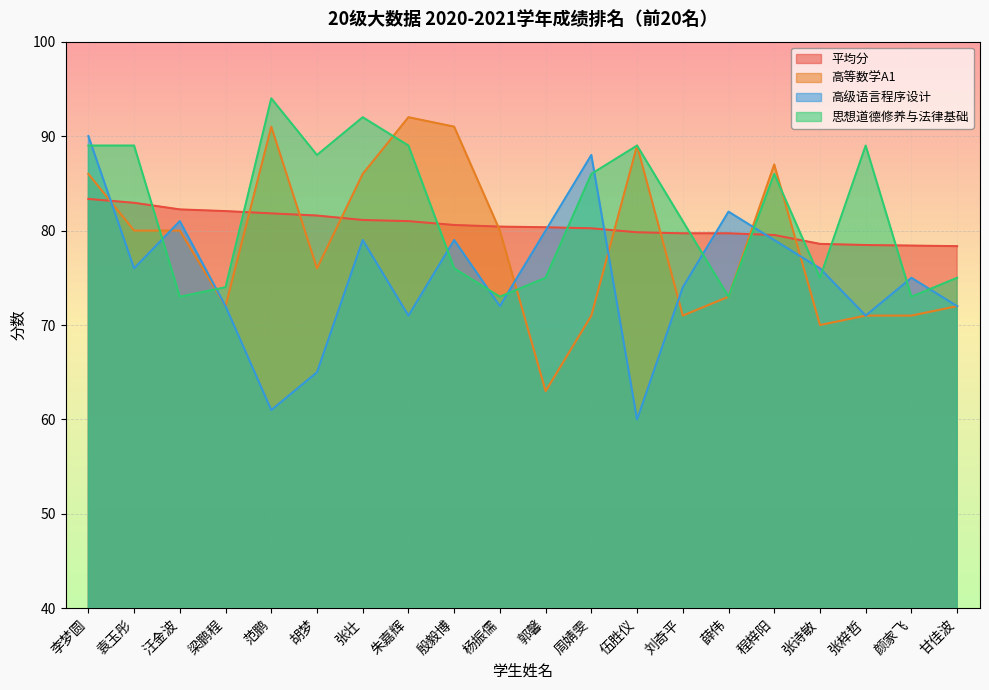

True or false: 高等数学A1 has more than 2 points higher than both neighbors.

True